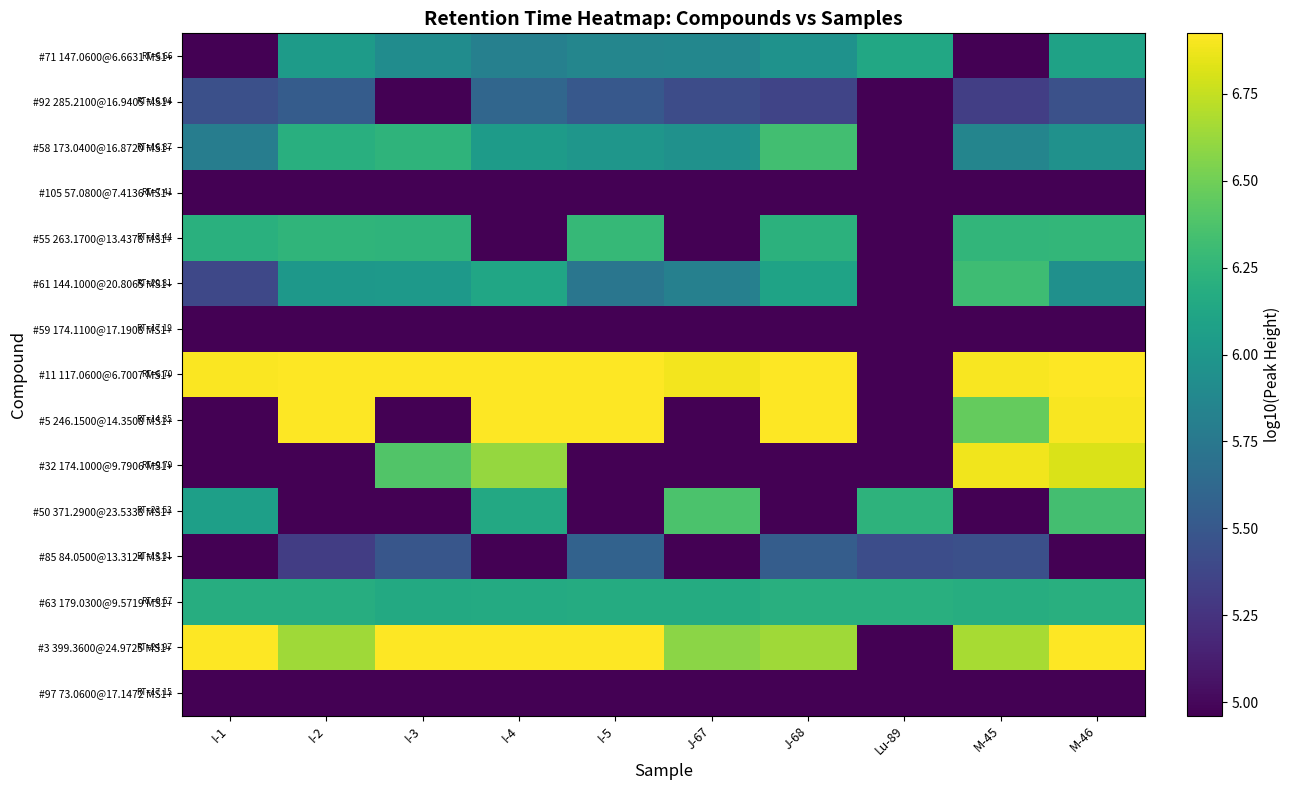

How many series are shown in this chart?

15